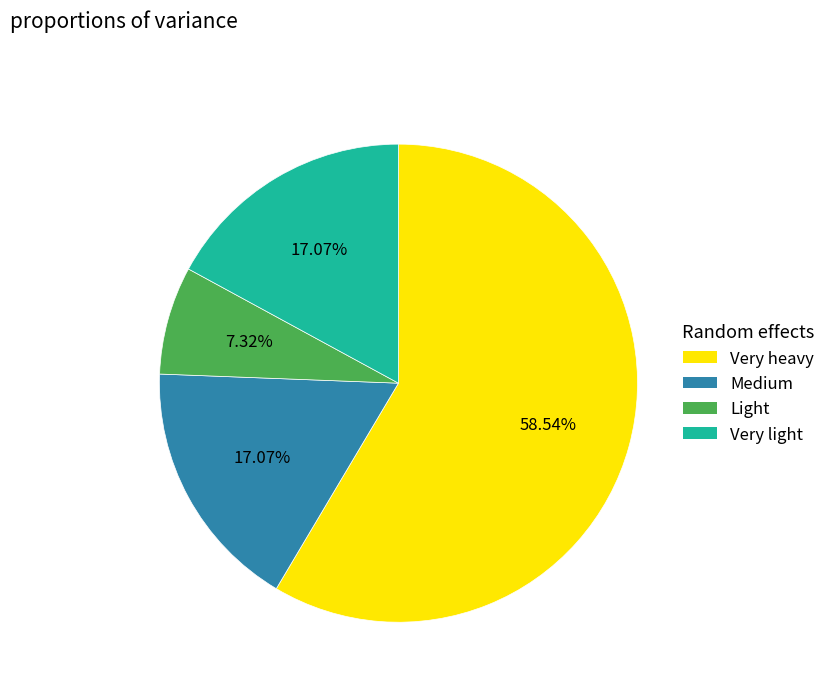

True or false: Light accounts for 7% of the total.

True